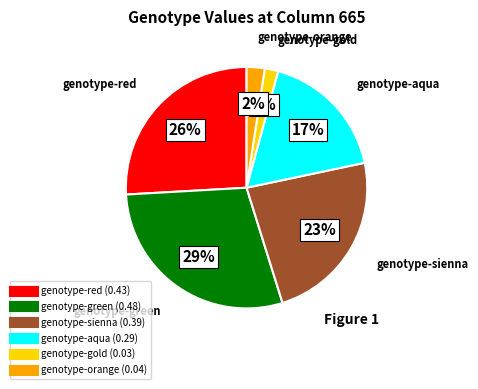

What is the largest slice in the pie chart?

genotype-green